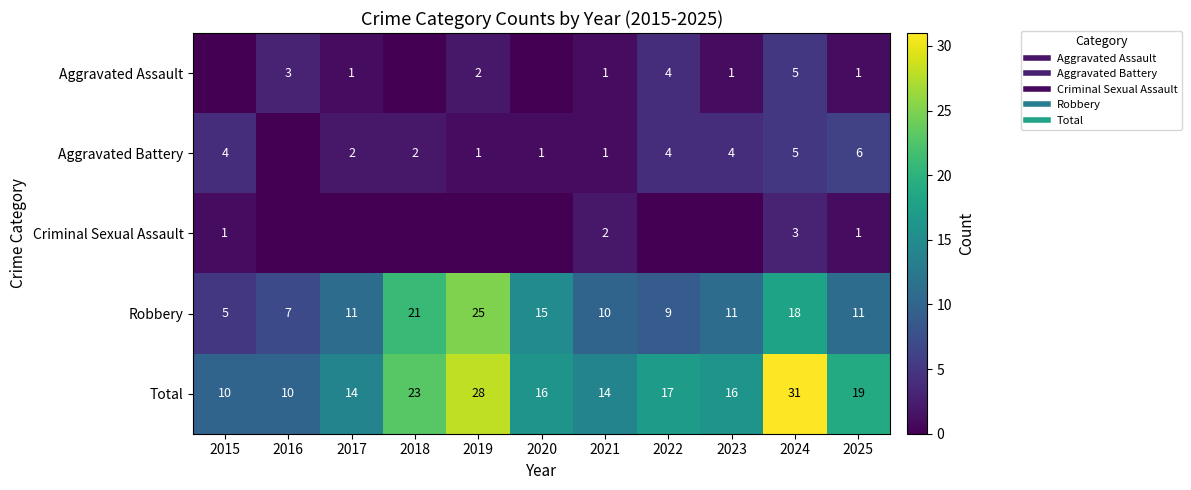

What is the difference between the maximum and minimum values in the Total series?

21